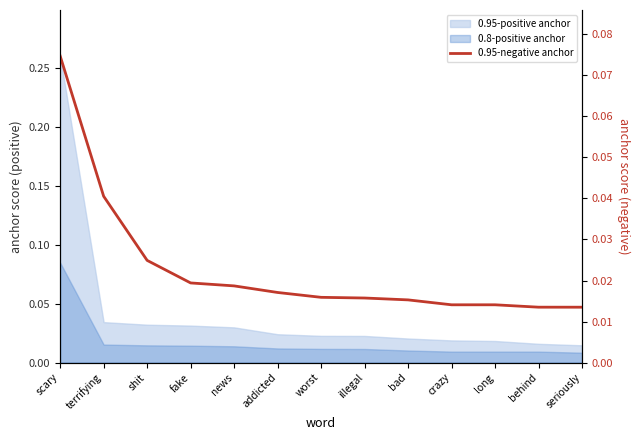

How many data points does each series have?

13